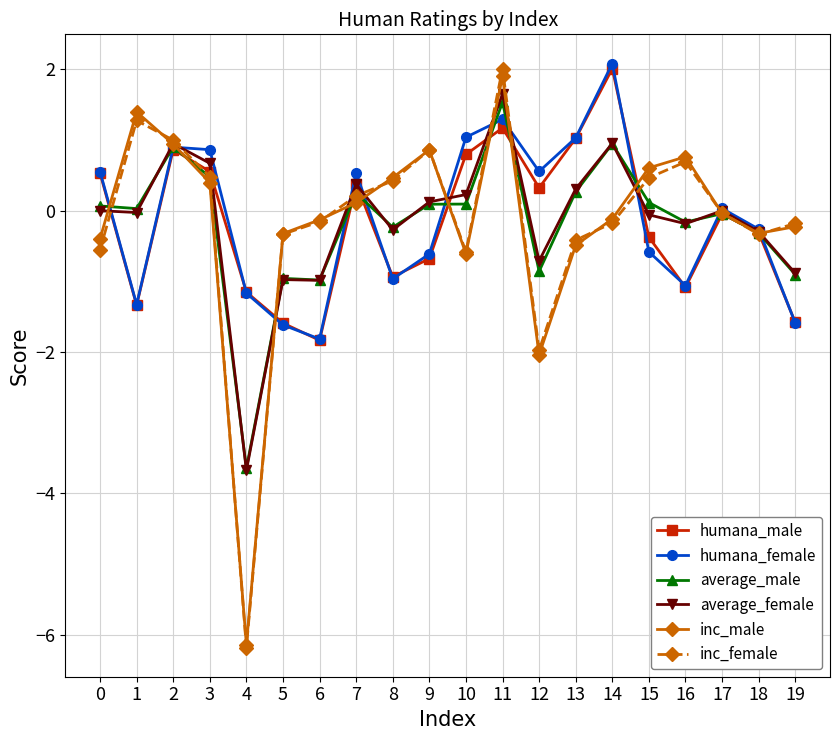

Is the value of average_female at 19 greater than the value of average_male at 3?

No